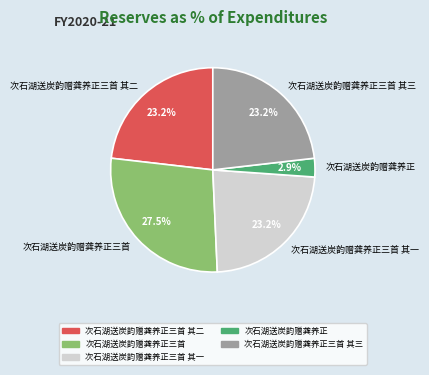

What percentage is the 次石湖送炭韵赠龚养正 slice, to the nearest percent?

3%